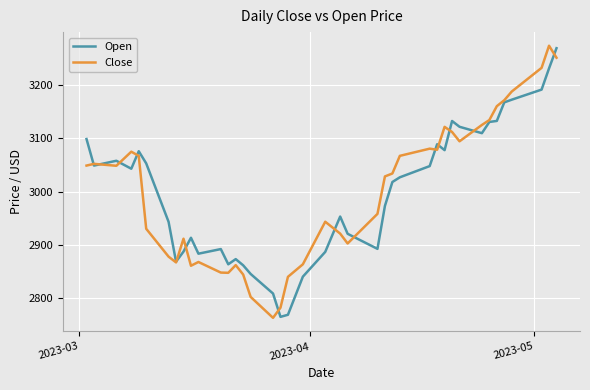

What is the maximum value shown in the chart?

3273.1